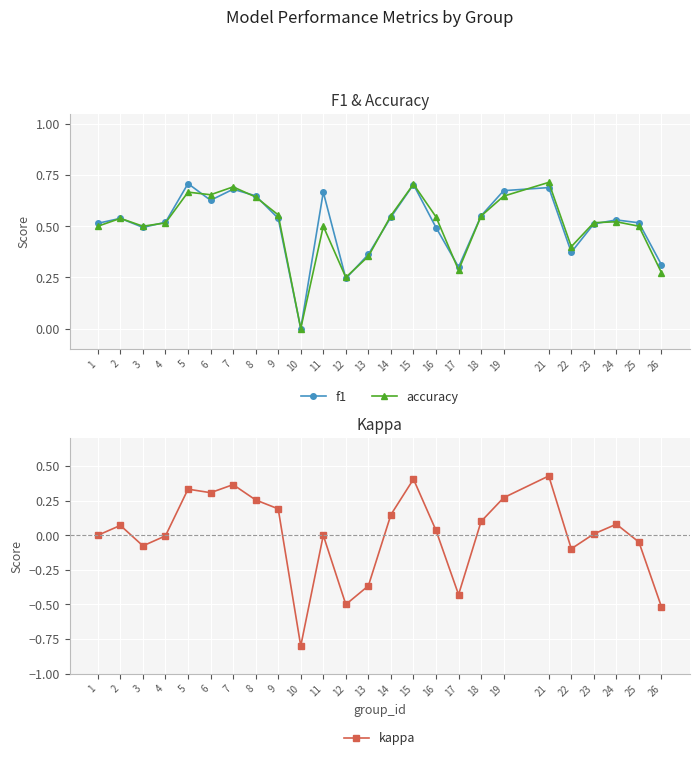

What is the difference between the second highest and minimum values in the accuracy series?

0.7